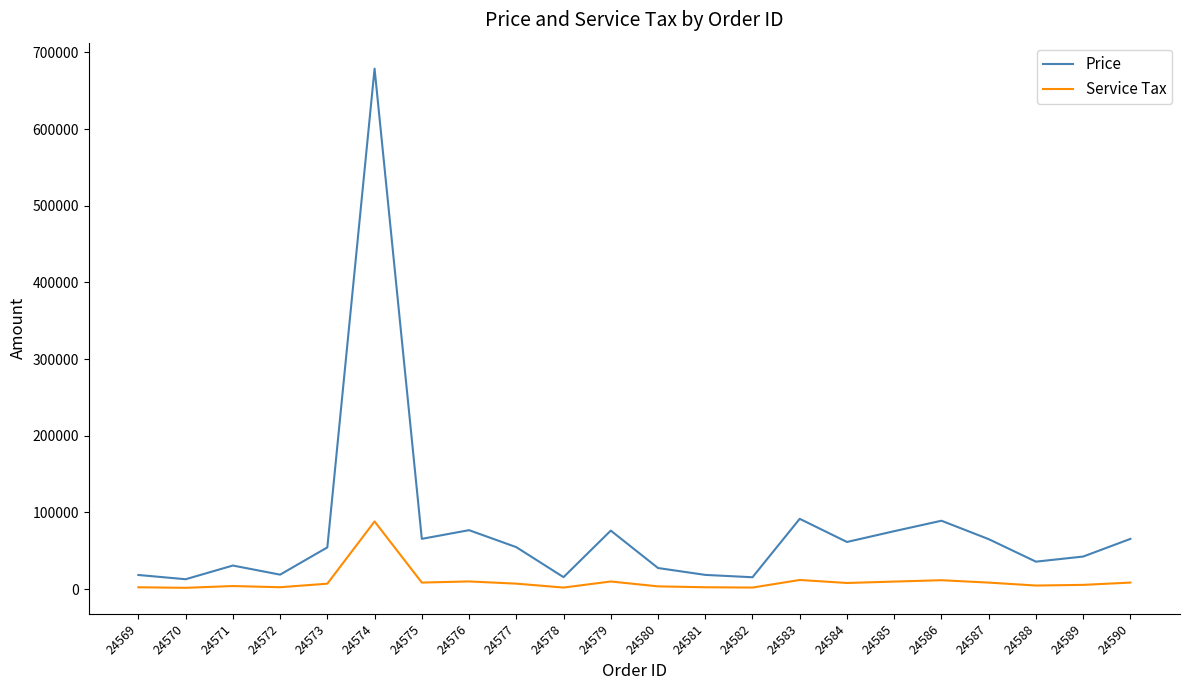

Which category has the highest value in the Price series?

24574